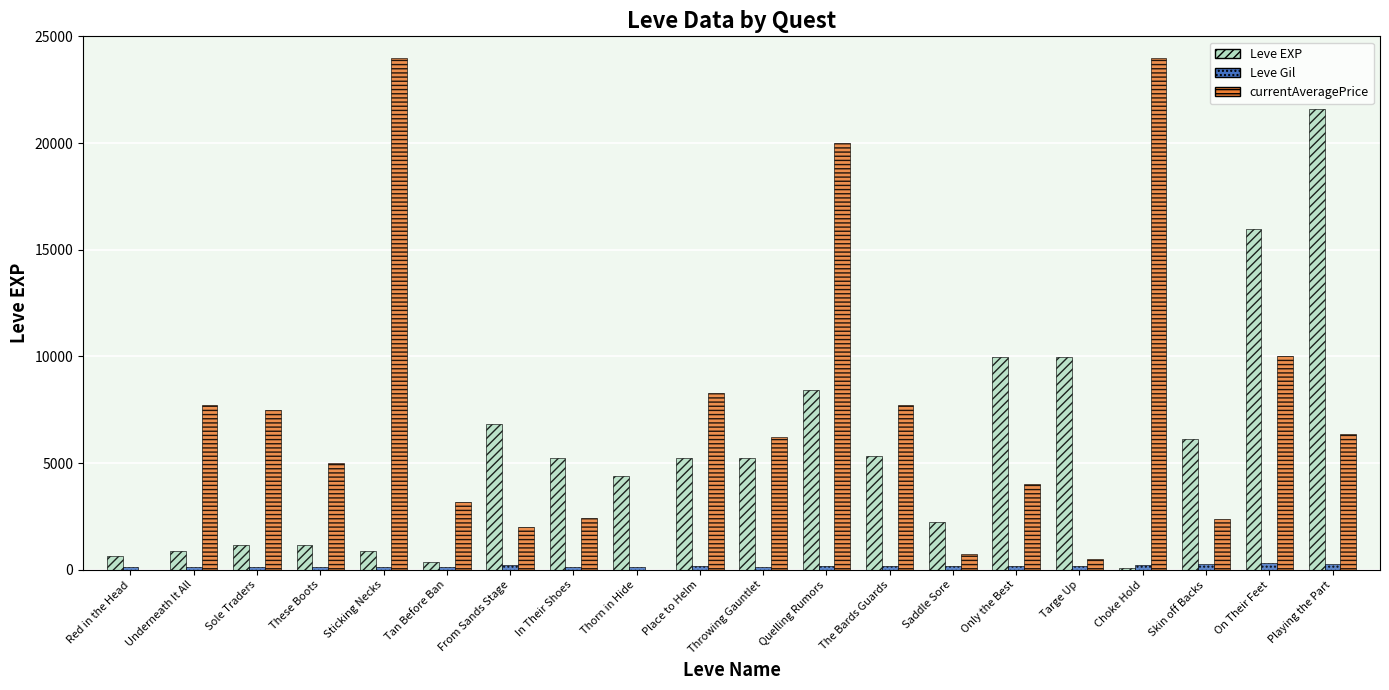

What is the average value of the Leve Gil series?

175